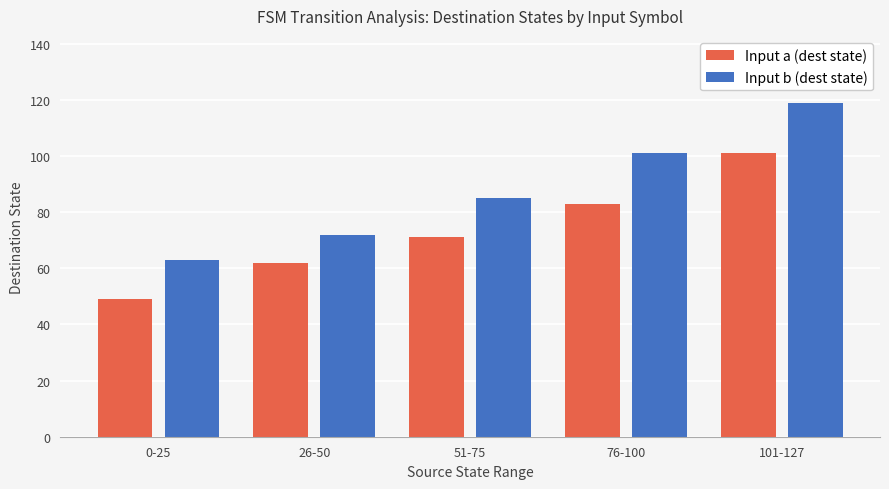

The value of Input a (dest state) at 26-50 is 43. True or false?

False